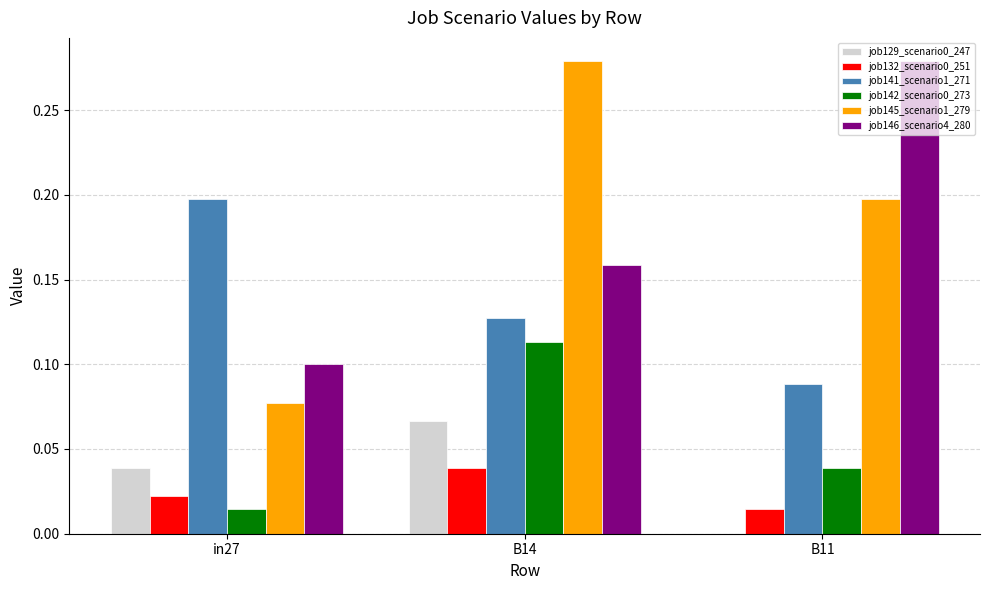

How many series are shown in this chart?

6